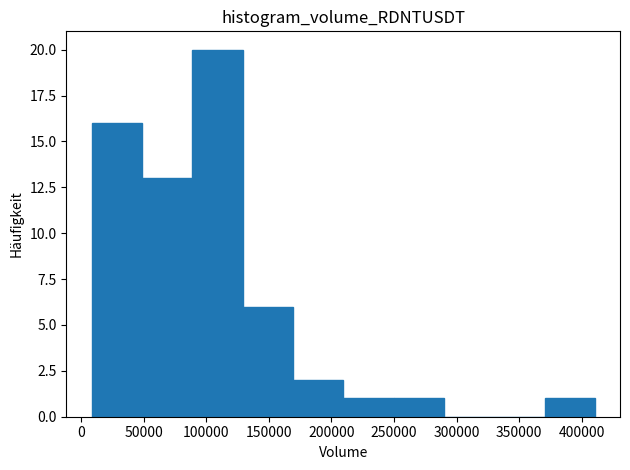

How tall is the bar that spans 130000 to 170000 on the x-axis? Neither the bar edges nor the heights are printed on the chart, so give them approximately, as read against the axes.

6